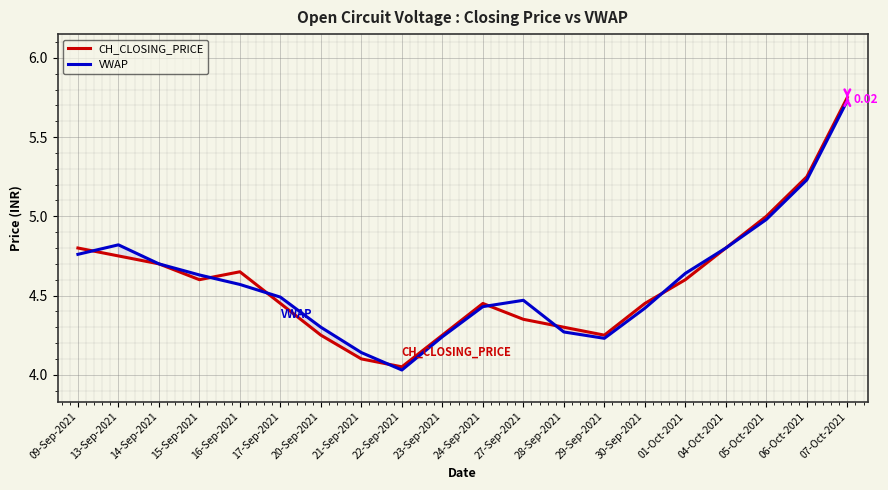

Reading left to right, extract all data points from this chart.

CH_CLOSING_PRICE: 09-Sep-2021=4.8	13-Sep-2021=4.8	14-Sep-2021=4.7	15-Sep-2021=4.6	16-Sep-2021=4.7	17-Sep-2021=4.5	20-Sep-2021=4.2	21-Sep-2021=4.1	22-Sep-2021=4.0	23-Sep-2021=4.2	24-Sep-2021=4.5	27-Sep-2021=4.3	28-Sep-2021=4.3	29-Sep-2021=4.2	30-Sep-2021=4.5	01-Oct-2021=4.6	04-Oct-2021=4.8	05-Oct-2021=5.0	06-Oct-2021=5.2	07-Oct-2021=5.8
VWAP: 09-Sep-2021=4.8	13-Sep-2021=4.8	14-Sep-2021=4.7	15-Sep-2021=4.6	16-Sep-2021=4.6	17-Sep-2021=4.5	20-Sep-2021=4.3	21-Sep-2021=4.1	22-Sep-2021=4.0	23-Sep-2021=4.2	24-Sep-2021=4.4	27-Sep-2021=4.5	28-Sep-2021=4.3	29-Sep-2021=4.2	30-Sep-2021=4.4	01-Oct-2021=4.6	04-Oct-2021=4.8	05-Oct-2021=5.0	06-Oct-2021=5.2	07-Oct-2021=5.7